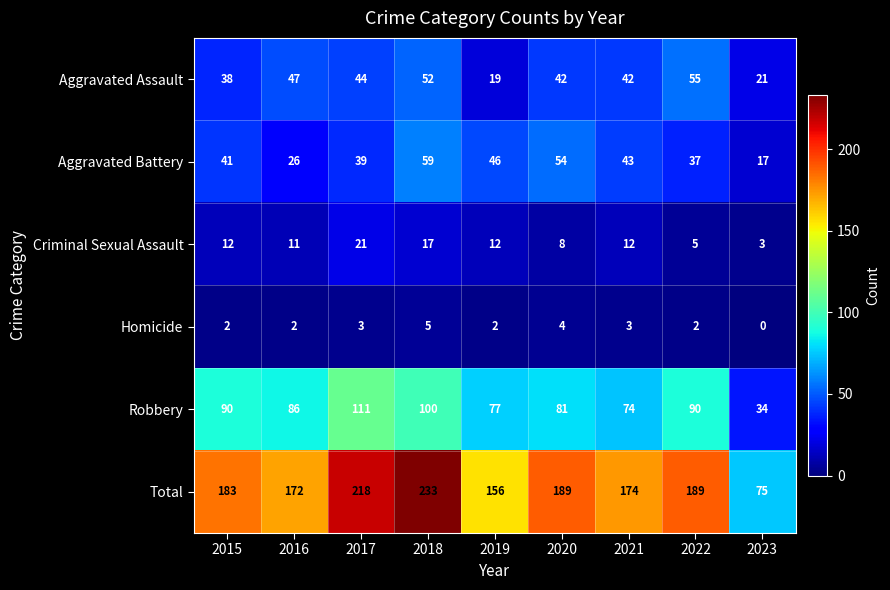

Which category has the highest value across all series?

2018